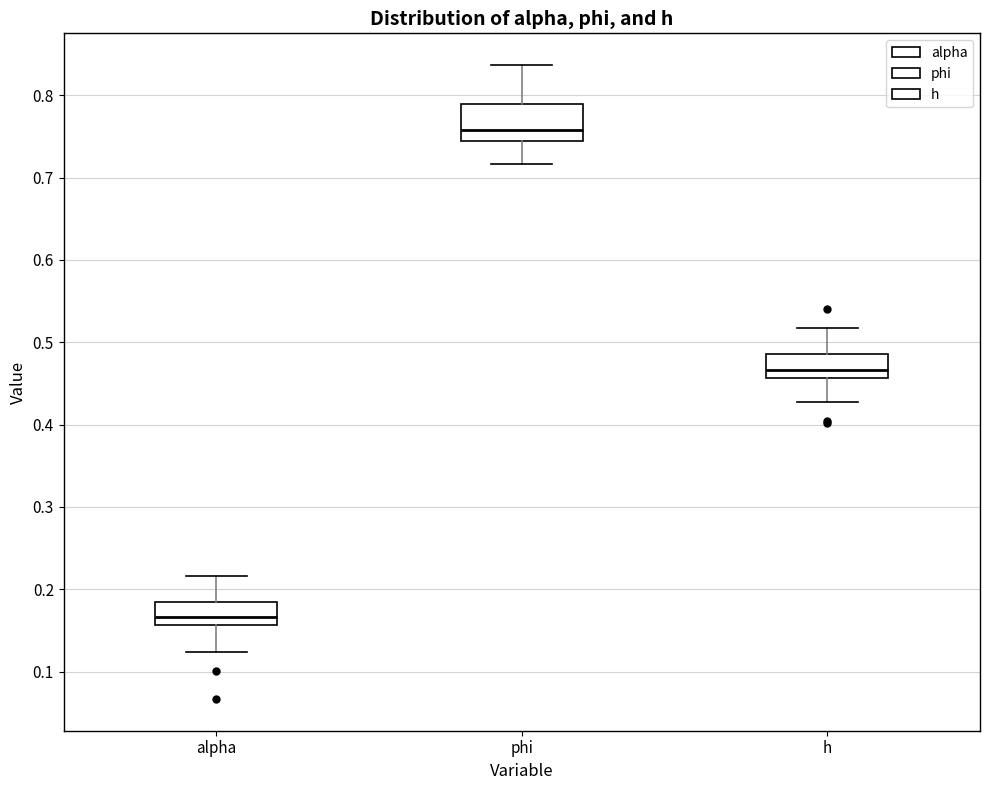

Reading left to right, transcribe this box plot: for each box, give where its median line is, the range the box spans, and where its two whiskers end, as read against the y-axis. The values are not printed on the chart, so give them approximately, as read against the axis.

alpha: median 0.17, box 0.16 to 0.18, whiskers 0.12 to 0.22
phi: median 0.76, box 0.74 to 0.79, whiskers 0.72 to 0.84
h: median 0.47, box 0.46 to 0.49, whiskers 0.43 to 0.52